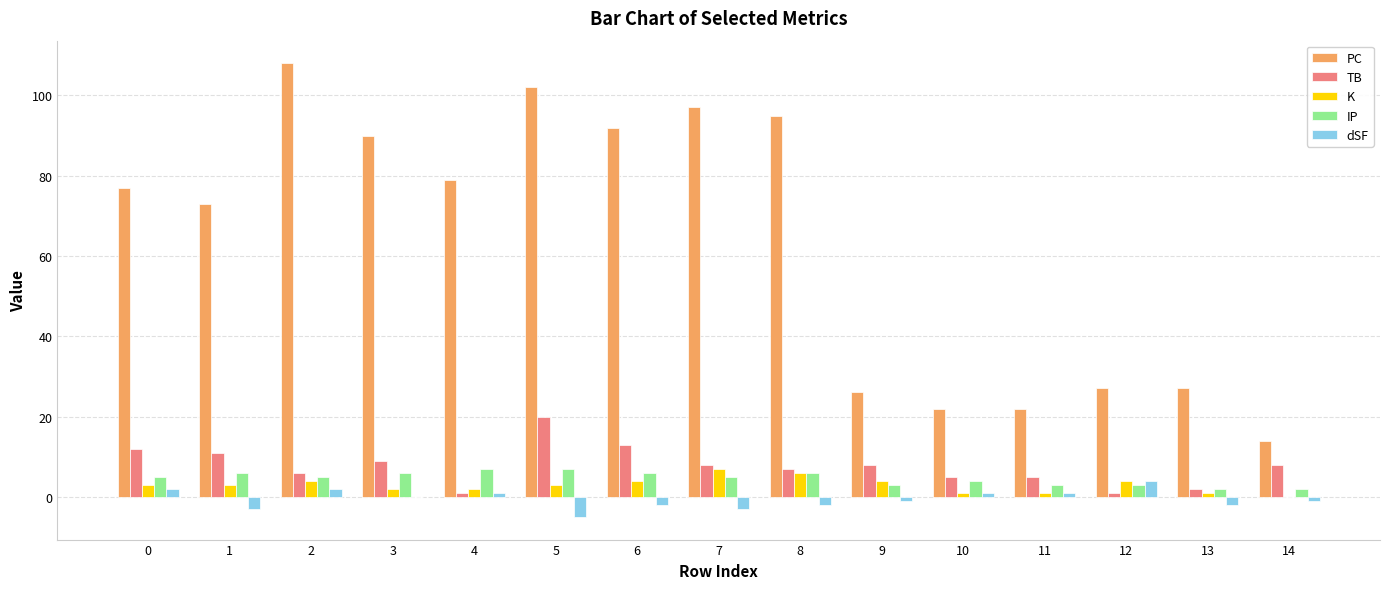

How many categories are shown in the chart?

15